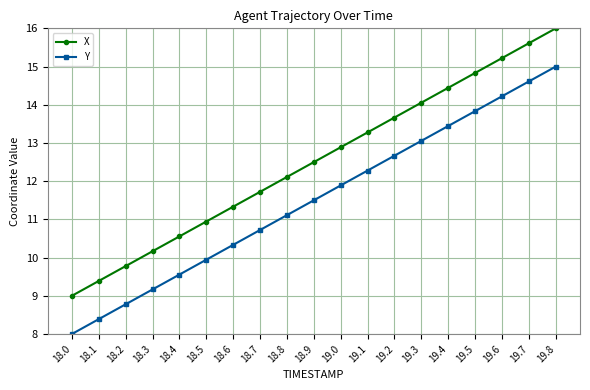

At which label does X reach its peak?

19.8